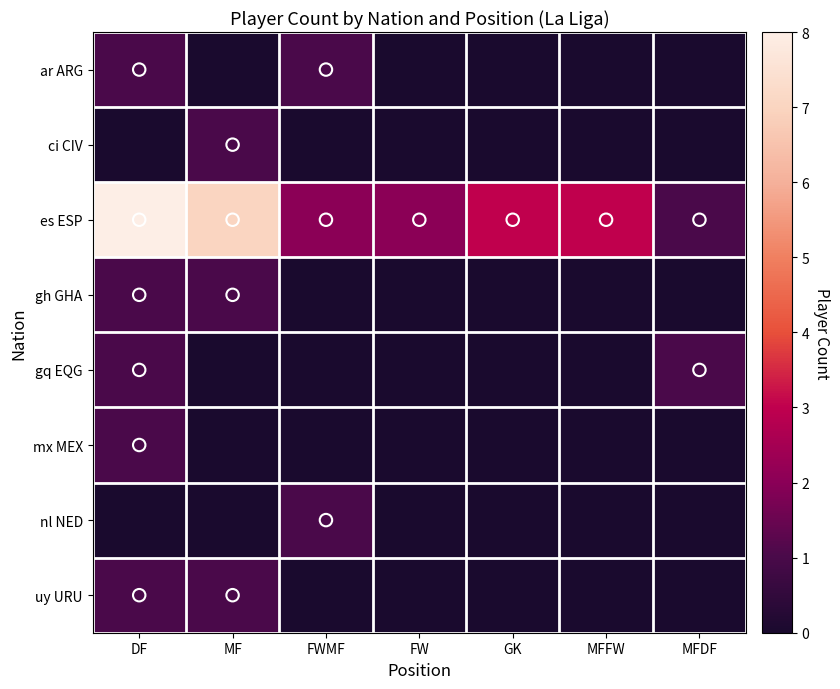

Reading right to left, what are all the values shown in this chart?

ar ARG: MFDF=0	MFFW=0	GK=0	FW=0	FWMF=1	MF=0	DF=1
ci CIV: MFDF=0	MFFW=0	GK=0	FW=0	FWMF=0	MF=1	DF=0
es ESP: MFDF=1	MFFW=3	GK=3	FW=2	FWMF=2	MF=7	DF=8
gh GHA: MFDF=0	MFFW=0	GK=0	FW=0	FWMF=0	MF=1	DF=1
gq EQG: MFDF=1	MFFW=0	GK=0	FW=0	FWMF=0	MF=0	DF=1
mx MEX: MFDF=0	MFFW=0	GK=0	FW=0	FWMF=0	MF=0	DF=1
nl NED: MFDF=0	MFFW=0	GK=0	FW=0	FWMF=1	MF=0	DF=0
uy URU: MFDF=0	MFFW=0	GK=0	FW=0	FWMF=0	MF=1	DF=1